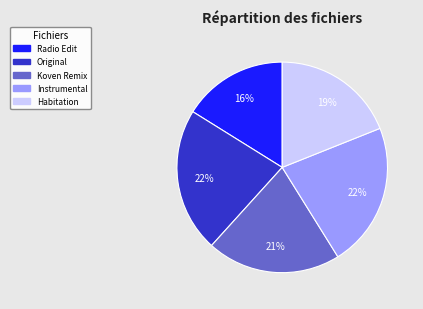

Does any single category account for the majority?

No